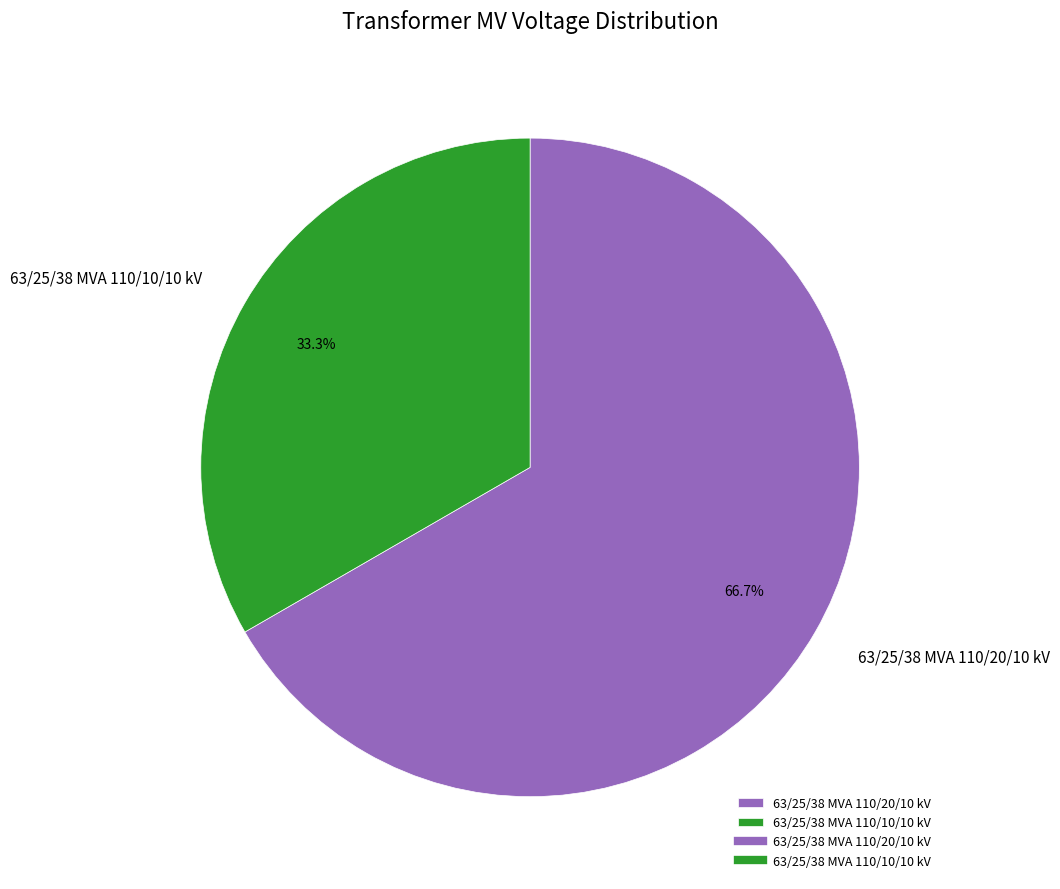

Between 63/25/38 MVA 110/10/10 kV and 63/25/38 MVA 110/20/10 kV, which is larger?

63/25/38 MVA 110/20/10 kV